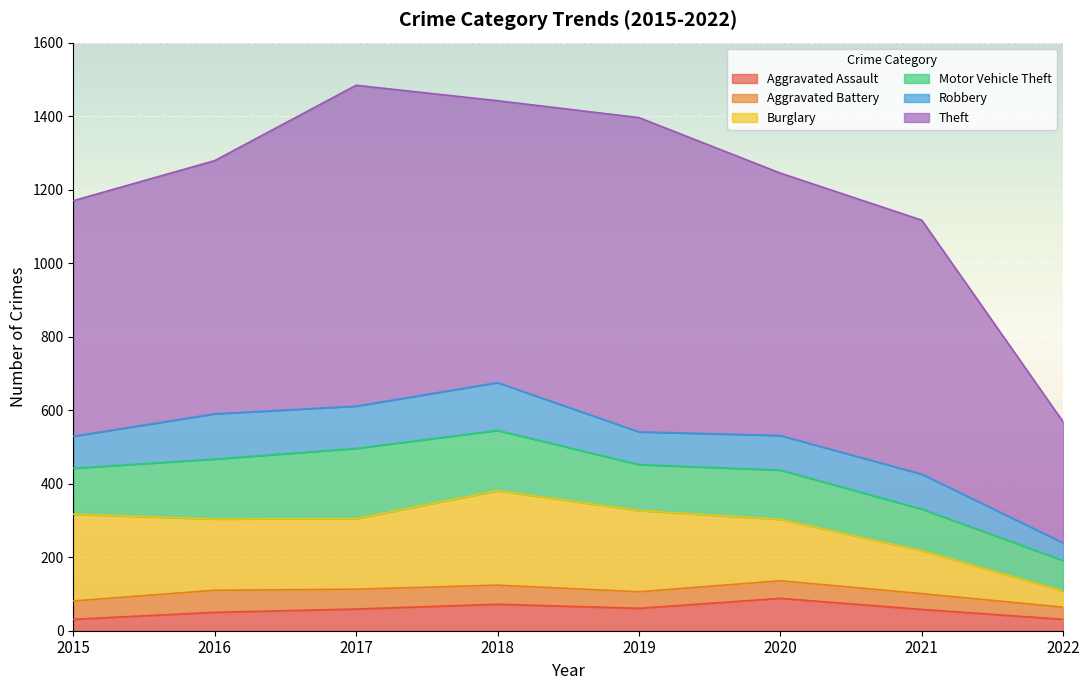

How many lines are shown in the chart?

6